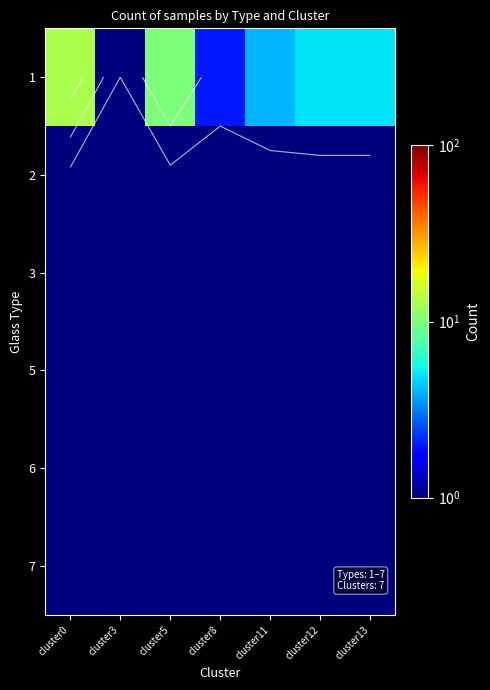

The 2 series shows 0.3 at cluster0. True or false?

False